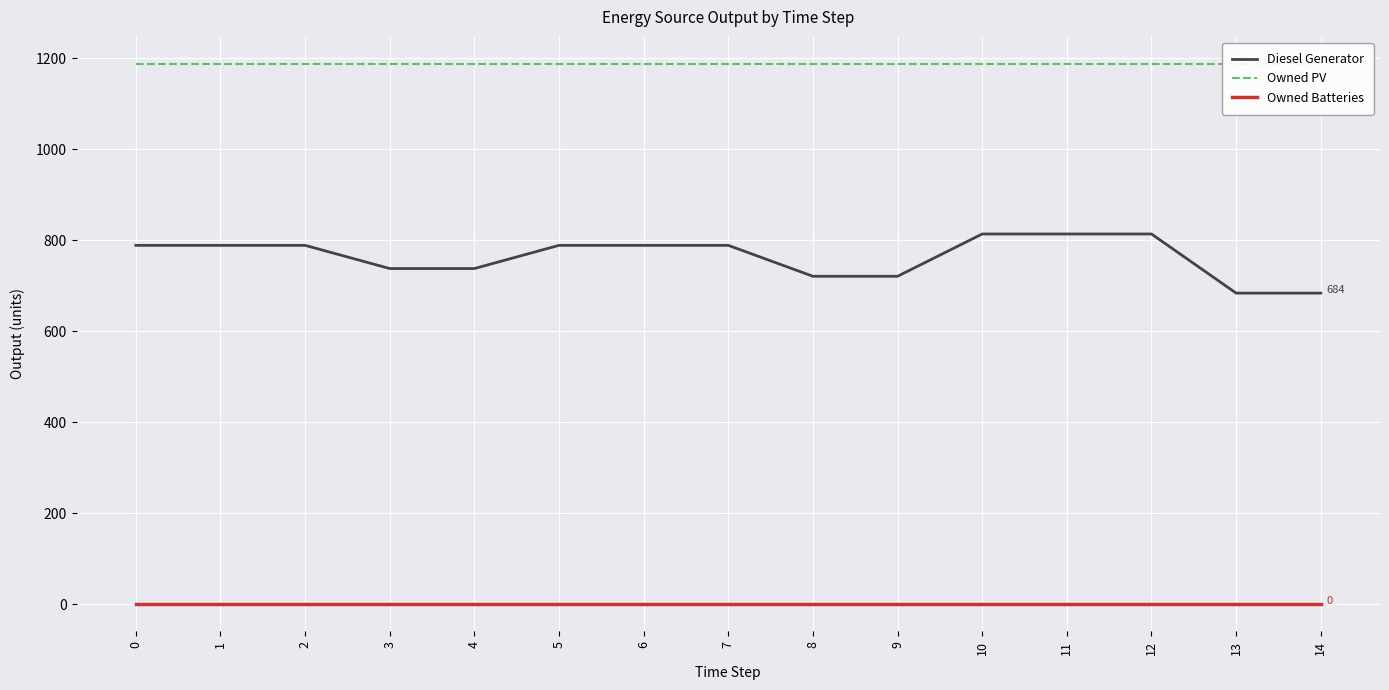

The Owned Batteries series shows 0 at 2. True or false?

True